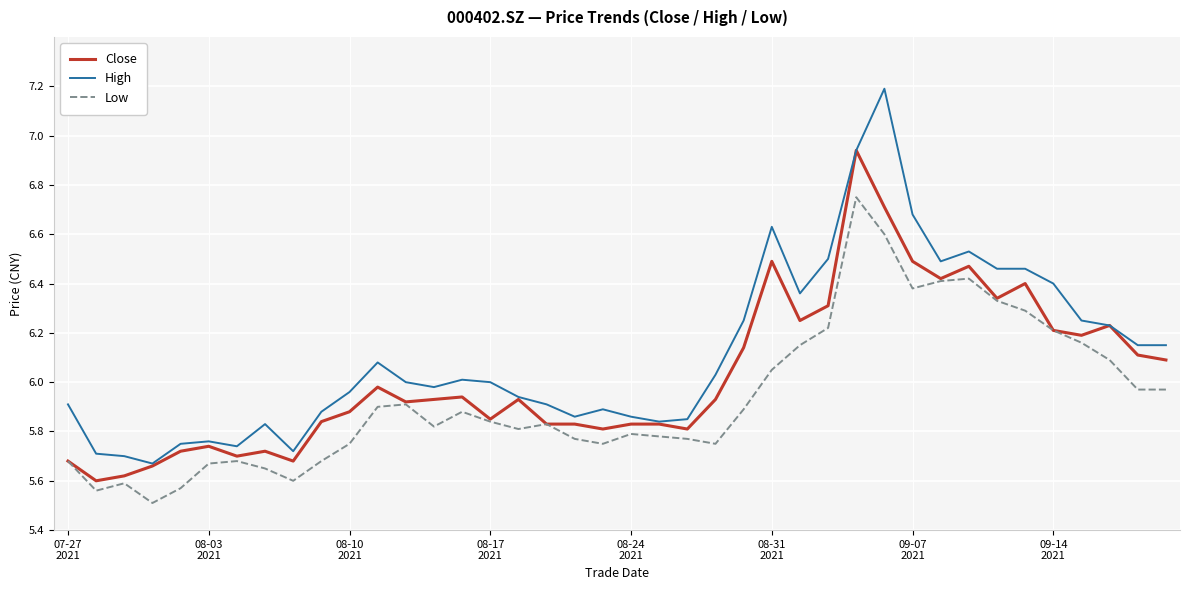

True or false: High and Low cross at least once.

False